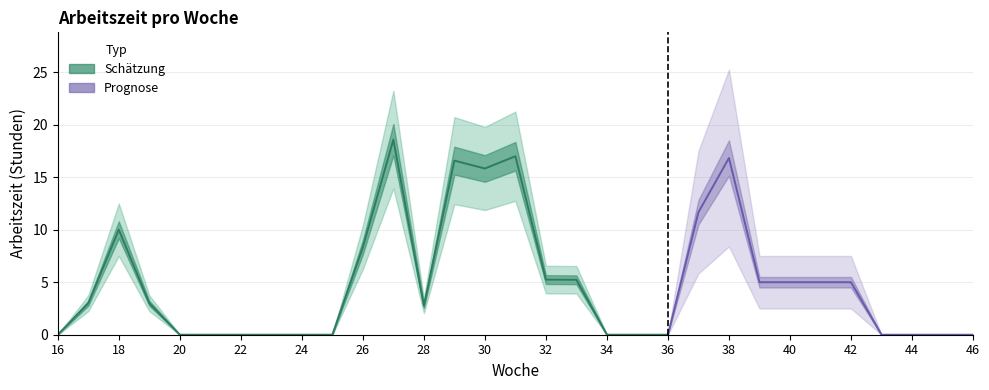

What is the sum of the values at 20 and 40?

5.0